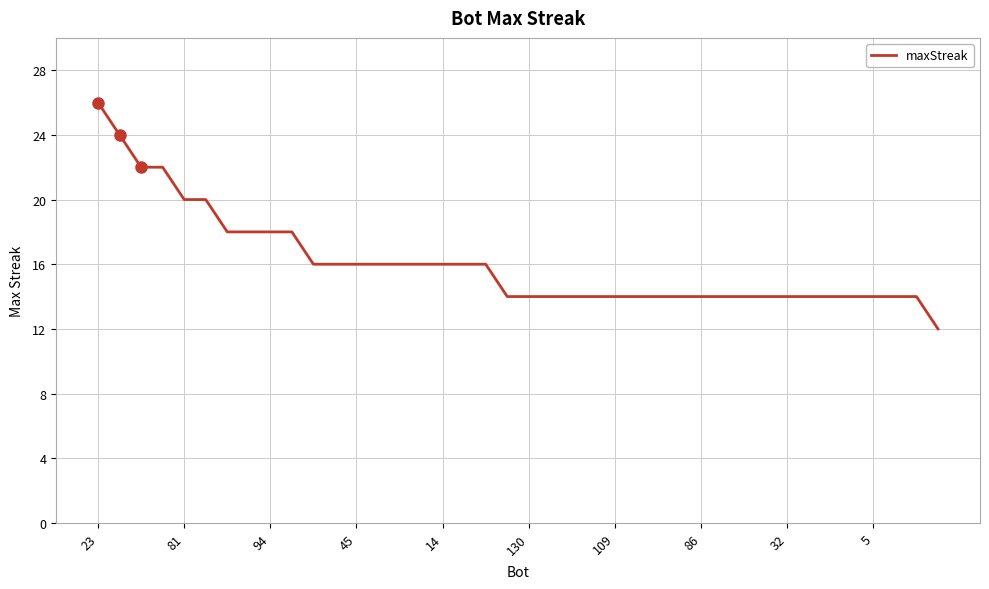

What is the smallest value displayed?

12